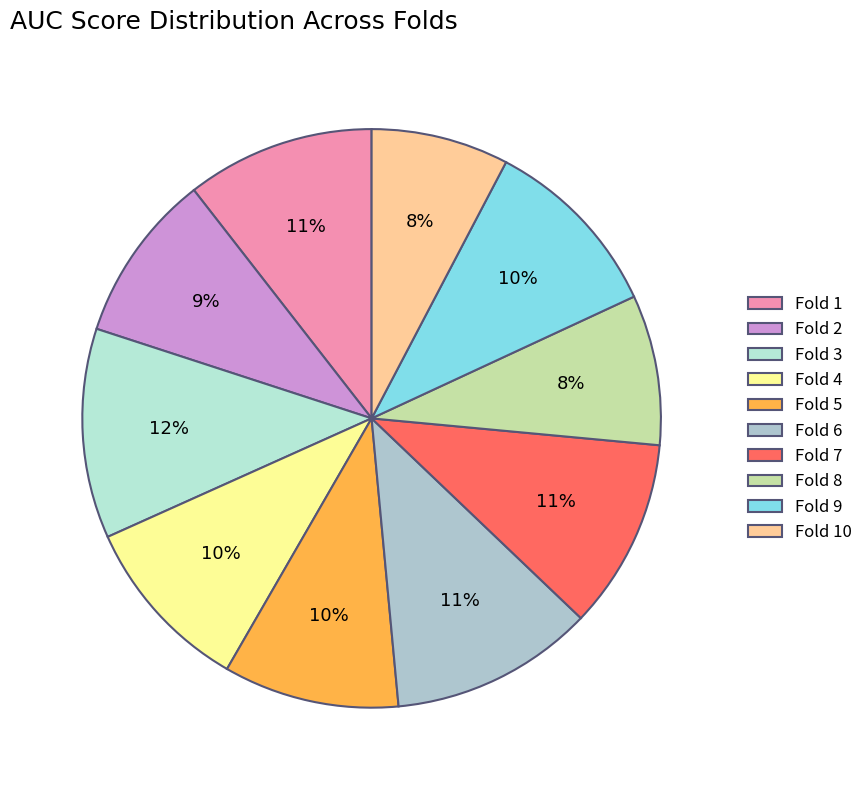

Count the number of slices in the pie.

10